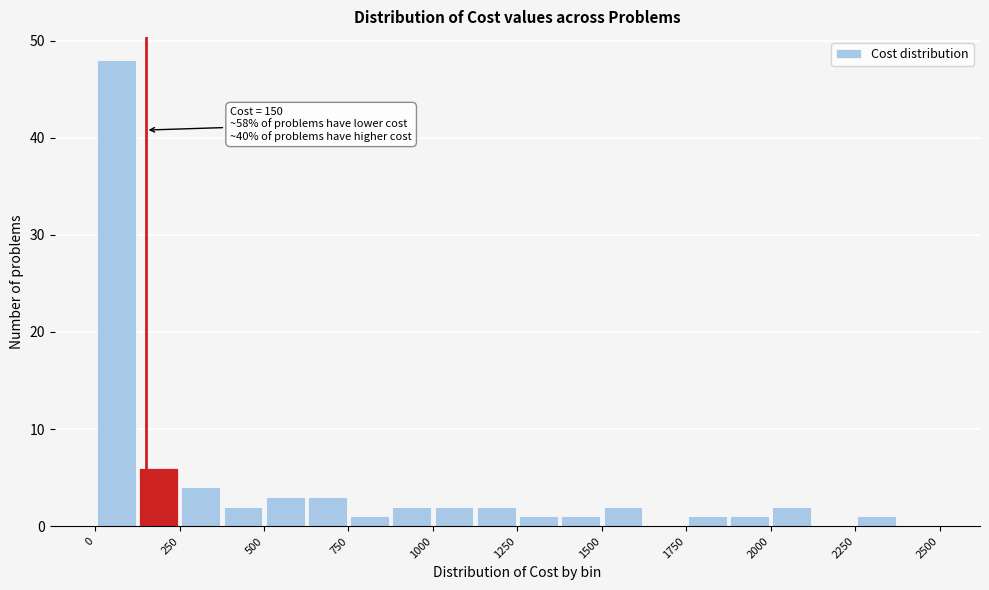

Around what value on the x-axis is the tallest bar? Give the approximate position of its centre, as read against the axis.

50